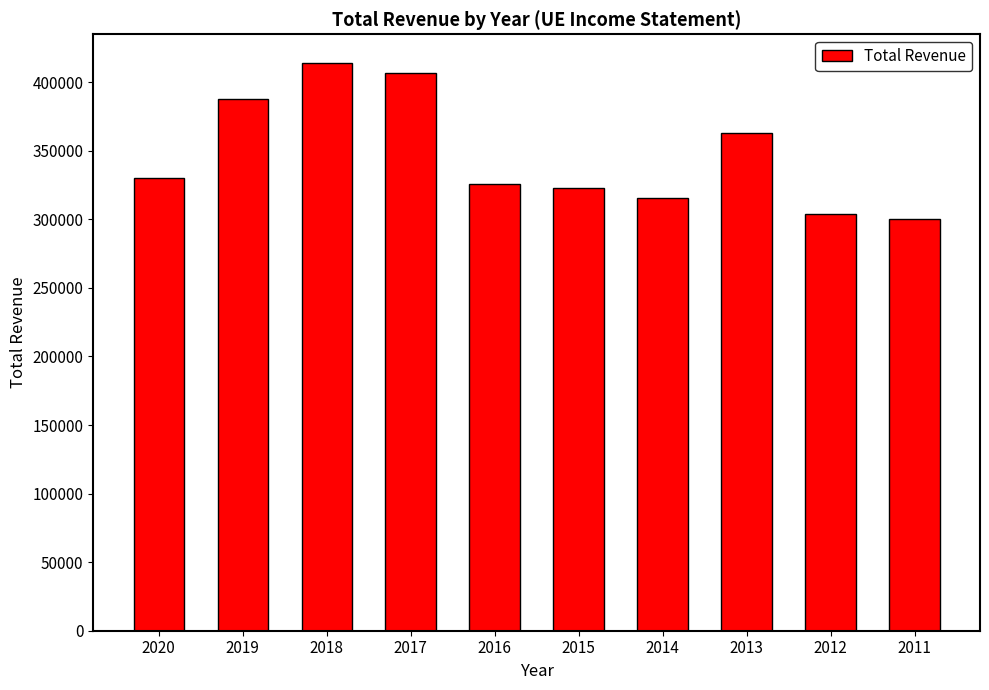

Does the chart contain stacked bars?

No